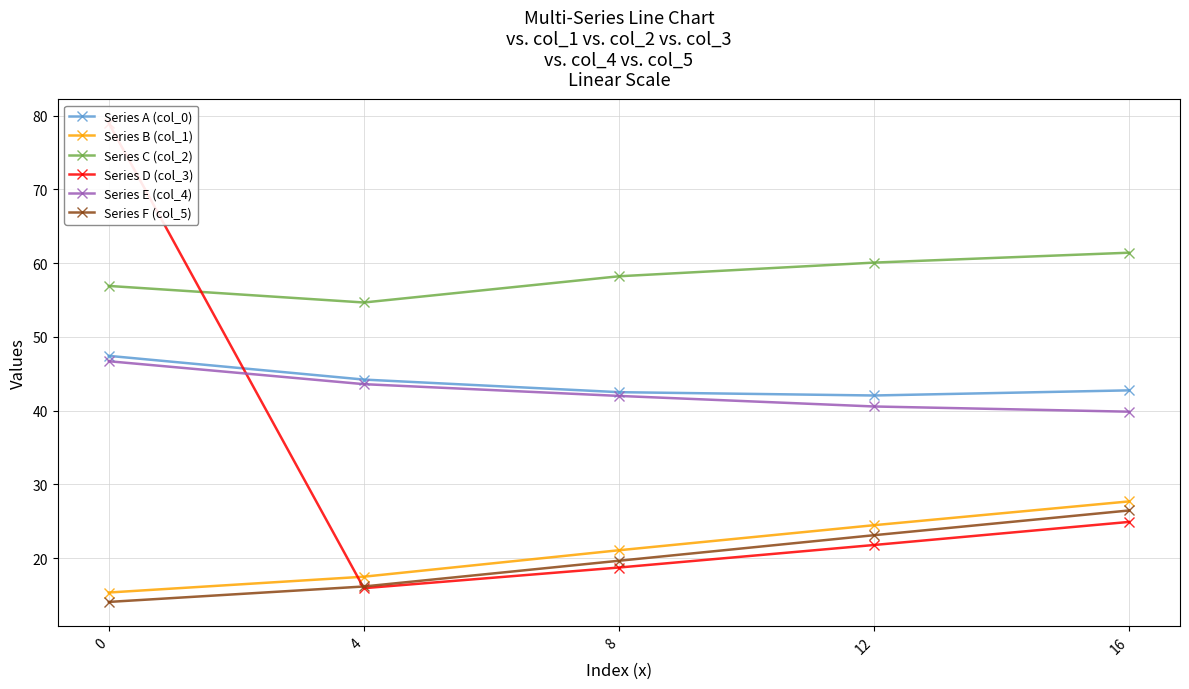

What is the total value across all series at 12?

212.1